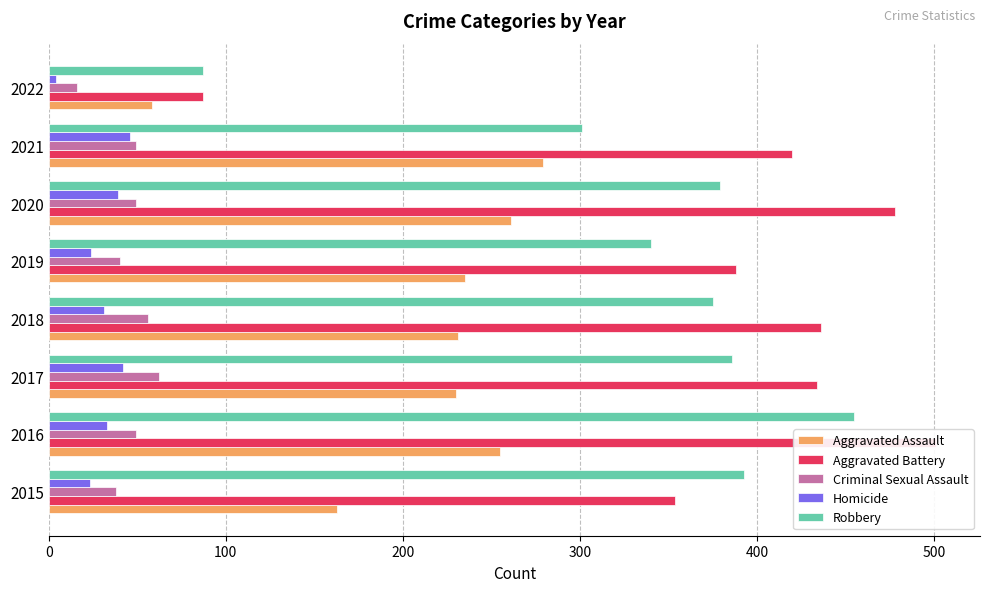

What is the greatest value displayed?

501